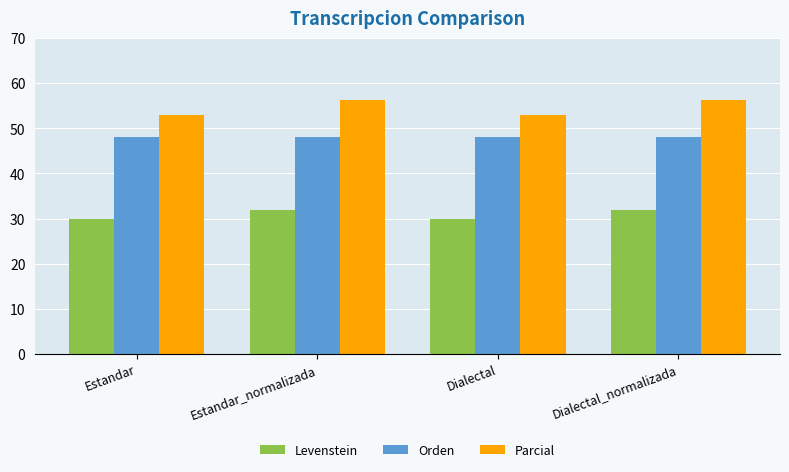

Reading left to right, extract all data points from this chart.

Levenstein: 30.0	31.8	30.0	31.8
Orden: 48.2	48.2	48.2	48.2
Parcial: 53.0	56.4	53.0	56.4